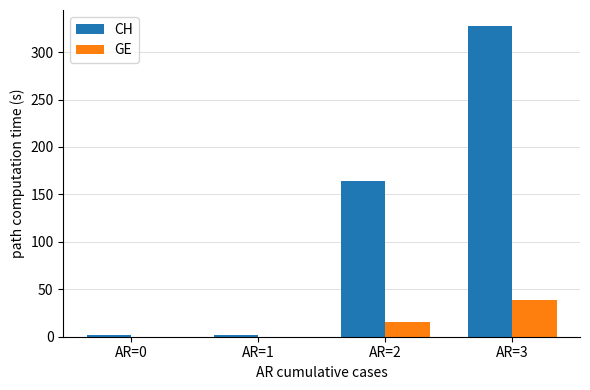

How many CH values are between 2 and 328?

4